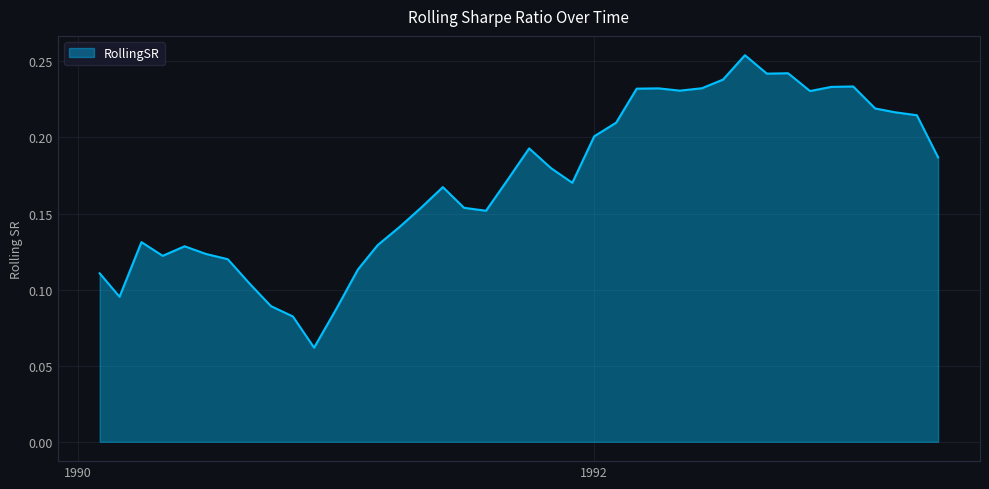

How many lines are shown in the chart?

1